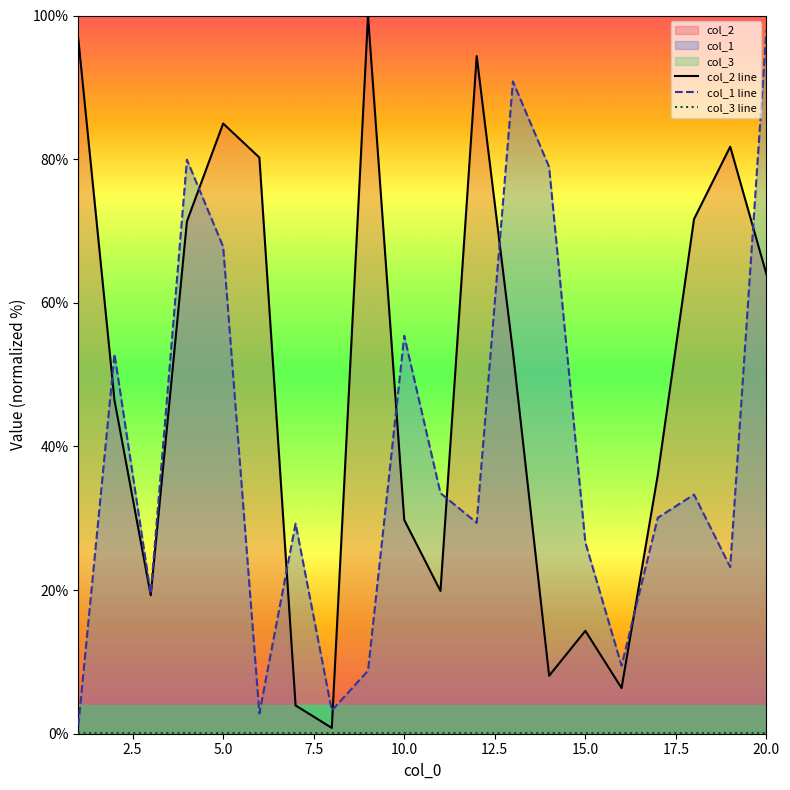

Count the number of data series in this chart.

3